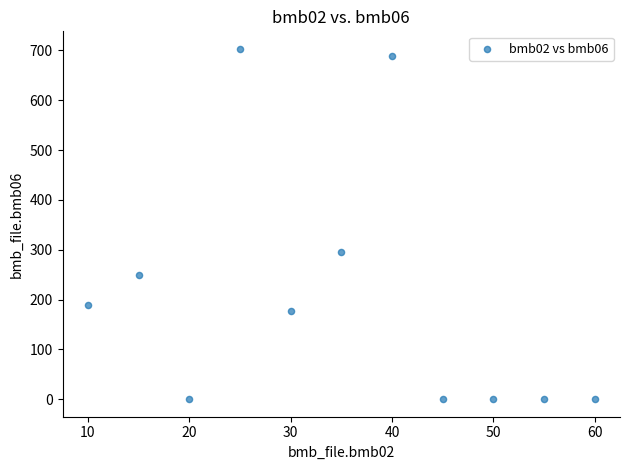

What Y value in the scatter plot is closest to 351?

295.0